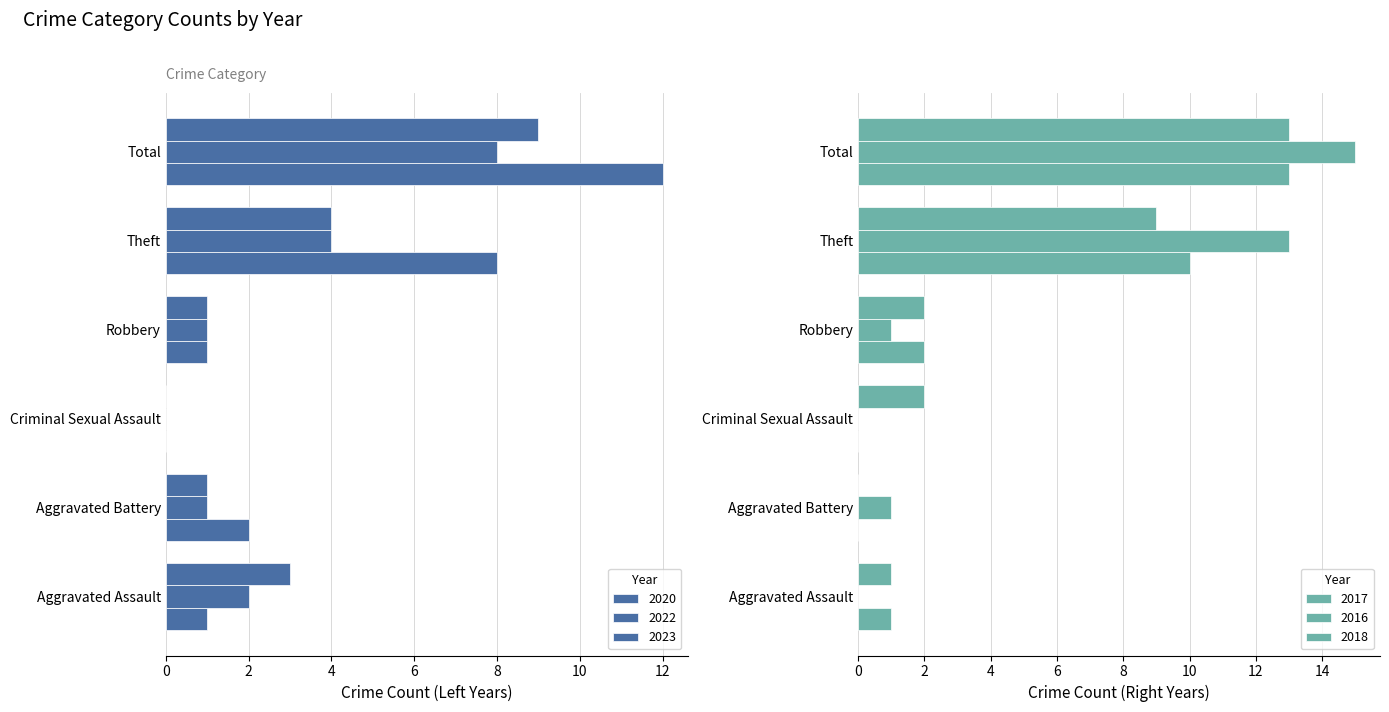

How many values in the 2016 series exceed 1?

2